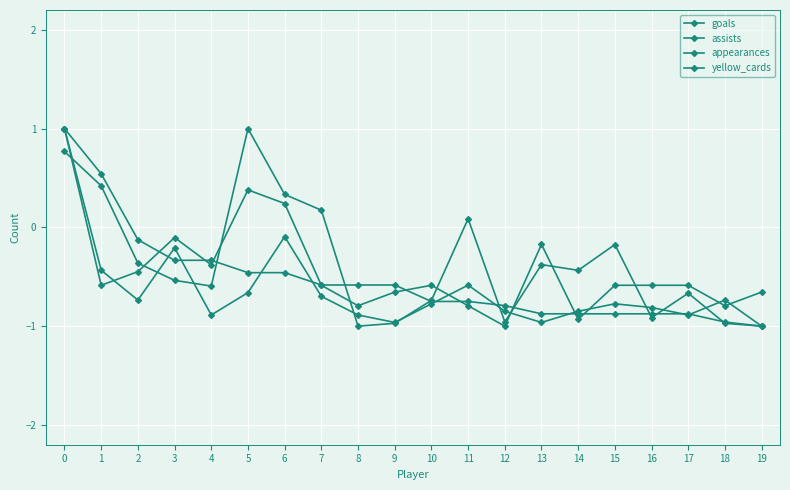

Read the goals value at 18.

-1.0